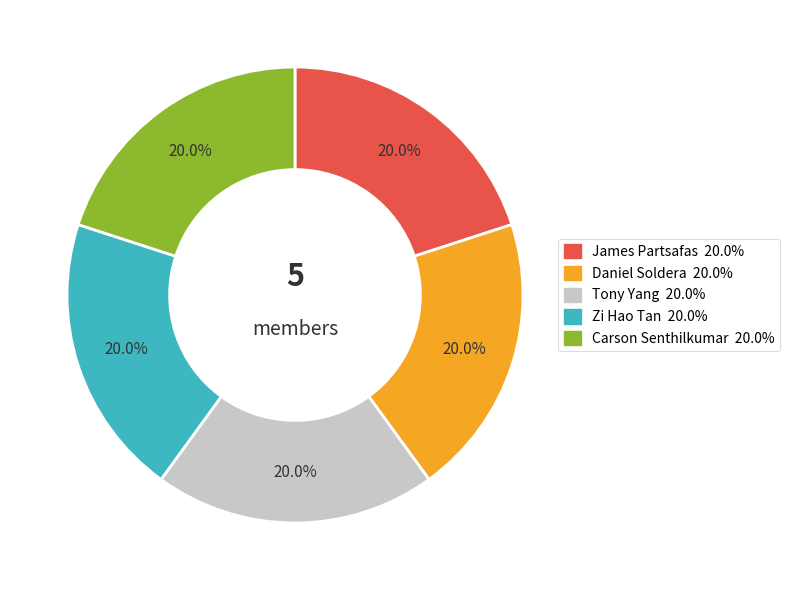

To the nearest percent, what is the average slice percentage?

20%